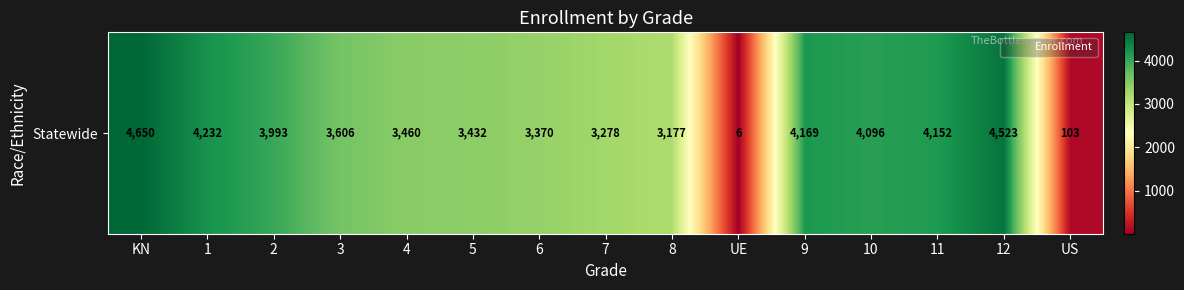

How many data points are less than 3606?

7